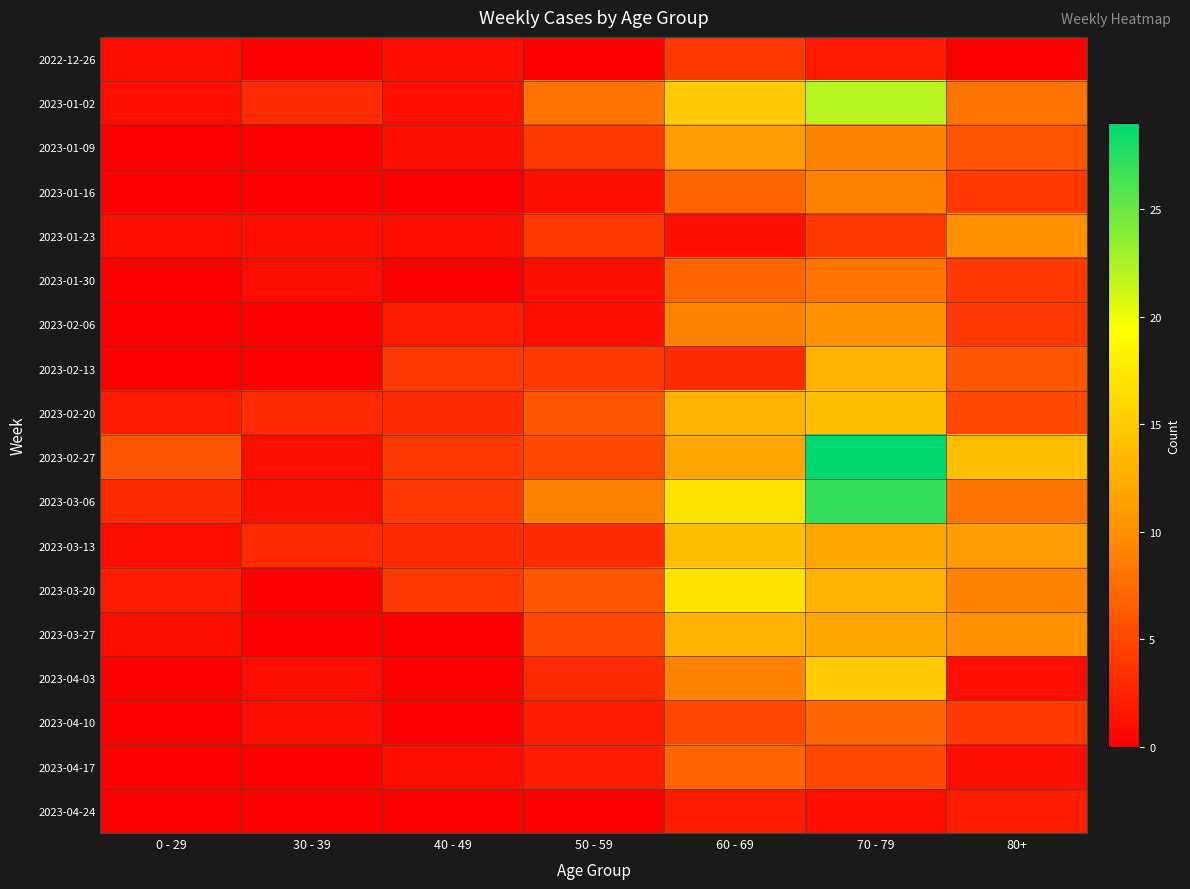

Reading left to right, transcribe all the data shown in this chart.

2022-12-26: 0 - 29=1	30 - 39=0	40 - 49=1	50 - 59=0	60 - 69=4	70 - 79=2	80+=0
2023-01-02: 0 - 29=1	30 - 39=3	40 - 49=1	50 - 59=8	60 - 69=15	70 - 79=22	80+=8
2023-01-09: 0 - 29=0	30 - 39=0	40 - 49=1	50 - 59=4	60 - 69=11	70 - 79=9	80+=6
2023-01-16: 0 - 29=0	30 - 39=0	40 - 49=0	50 - 59=1	60 - 69=7	70 - 79=9	80+=4
2023-01-23: 0 - 29=1	30 - 39=1	40 - 49=1	50 - 59=4	60 - 69=1	70 - 79=4	80+=10
2023-01-30: 0 - 29=0	30 - 39=1	40 - 49=0	50 - 59=1	60 - 69=7	70 - 79=8	80+=4
2023-02-06: 0 - 29=0	30 - 39=0	40 - 49=2	50 - 59=1	60 - 69=9	70 - 79=10	80+=4
2023-02-13: 0 - 29=0	30 - 39=0	40 - 49=4	50 - 59=4	60 - 69=3	70 - 79=13	80+=6
2023-02-20: 0 - 29=2	30 - 39=3	40 - 49=3	50 - 59=6	60 - 69=13	70 - 79=14	80+=5
2023-02-27: 0 - 29=6	30 - 39=1	40 - 49=4	50 - 59=5	60 - 69=12	70 - 79=29	80+=14
2023-03-06: 0 - 29=3	30 - 39=1	40 - 49=4	50 - 59=9	60 - 69=17	70 - 79=27	80+=8
2023-03-13: 0 - 29=1	30 - 39=3	40 - 49=3	50 - 59=3	60 - 69=14	70 - 79=12	80+=11
2023-03-20: 0 - 29=2	30 - 39=0	40 - 49=4	50 - 59=6	60 - 69=17	70 - 79=13	80+=9
2023-03-27: 0 - 29=1	30 - 39=0	40 - 49=0	50 - 59=5	60 - 69=13	70 - 79=12	80+=10
2023-04-03: 0 - 29=0	30 - 39=1	40 - 49=0	50 - 59=3	60 - 69=9	70 - 79=15	80+=1
2023-04-10: 0 - 29=0	30 - 39=1	40 - 49=0	50 - 59=2	60 - 69=5	70 - 79=7	80+=4
2023-04-17: 0 - 29=0	30 - 39=0	40 - 49=1	50 - 59=2	60 - 69=7	70 - 79=5	80+=1
2023-04-24: 0 - 29=0	30 - 39=0	40 - 49=0	50 - 59=0	60 - 69=2	70 - 79=1	80+=2